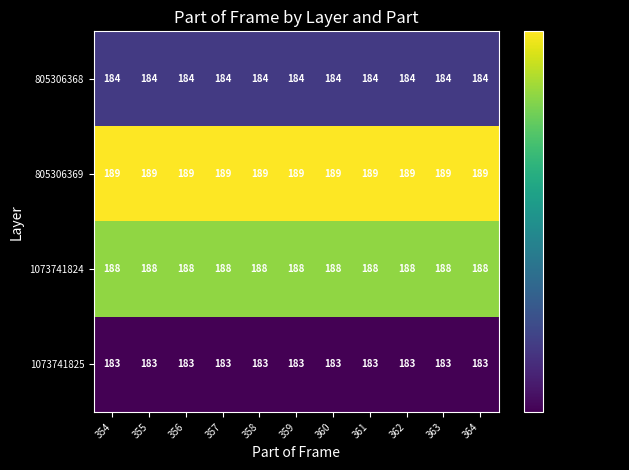

Rank the series by their maximum value, from lowest to highest.

1073741825, 805306368, 1073741824, 805306369